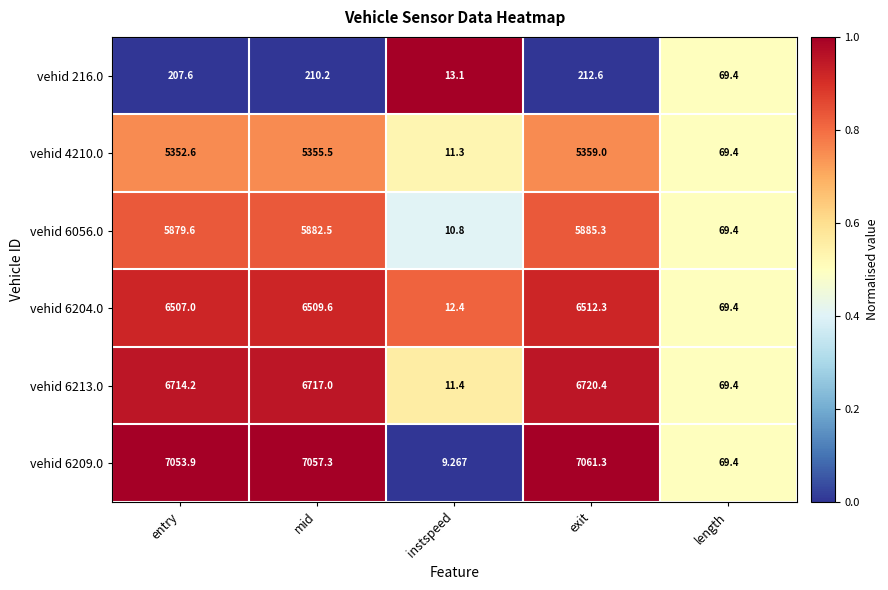

Which series has the widest spread of values?

vehid 6209.0